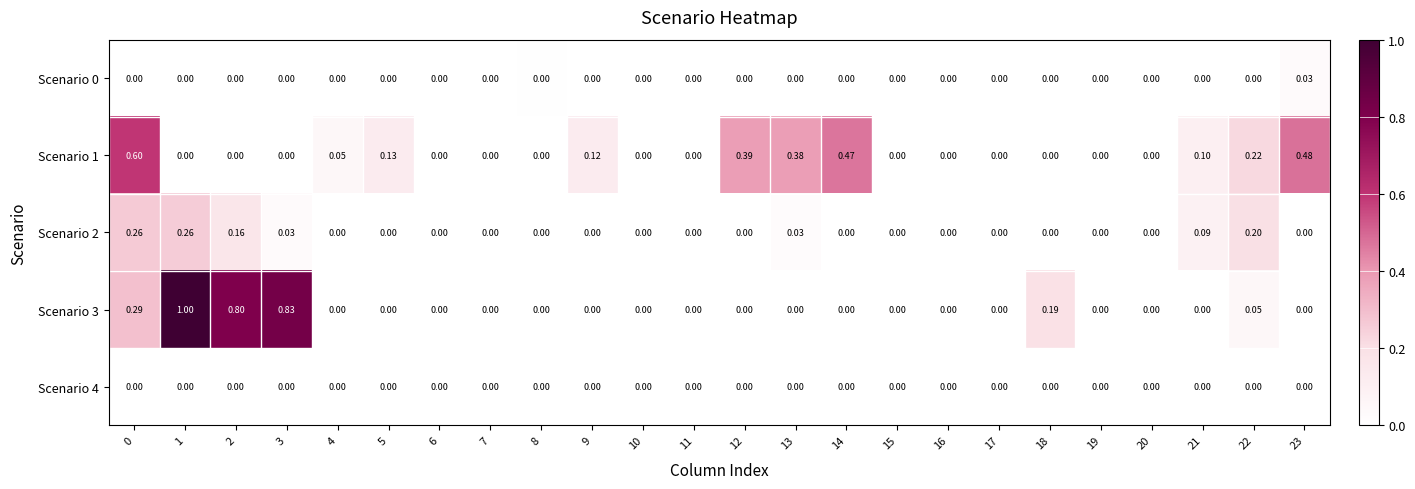

Reading left to right, extract all data points from this chart.

Scenario 0: 0=0.0	1=0.0	2=0.0	3=0.0	4=0.0	5=0.0	6=0.0	7=0.0	8=0.0	9=0.0	10=0.0	11=0.0	12=0.0	13=0.0	14=0.0	15=0.0	16=0.0	17=0.0	18=0.0	19=0.0	20=0.0	21=0.0	22=0.0	23=0.0
Scenario 1: 0=0.6	1=0.0	2=0.0	3=0.0	4=0.1	5=0.1	6=0.0	7=0.0	8=0.0	9=0.1	10=0.0	11=0.0	12=0.4	13=0.4	14=0.5	15=0.0	16=0.0	17=0.0	18=0.0	19=0.0	20=0.0	21=0.1	22=0.2	23=0.5
Scenario 2: 0=0.3	1=0.3	2=0.2	3=0.0	4=0.0	5=0.0	6=0.0	7=0.0	8=0.0	9=0.0	10=0.0	11=0.0	12=0.0	13=0.0	14=0.0	15=0.0	16=0.0	17=0.0	18=0.0	19=0.0	20=0.0	21=0.1	22=0.2	23=0.0
Scenario 3: 0=0.3	1=1.0	2=0.8	3=0.8	4=0.0	5=0.0	6=0.0	7=0.0	8=0.0	9=0.0	10=0.0	11=0.0	12=0.0	13=0.0	14=0.0	15=0.0	16=0.0	17=0.0	18=0.2	19=0.0	20=0.0	21=0.0	22=0.1	23=0.0
Scenario 4: 0=0.0	1=0.0	2=0.0	3=0.0	4=0.0	5=0.0	6=0.0	7=0.0	8=0.0	9=0.0	10=0.0	11=0.0	12=0.0	13=0.0	14=0.0	15=0.0	16=0.0	17=0.0	18=0.0	19=0.0	20=0.0	21=0.0	22=0.0	23=0.0